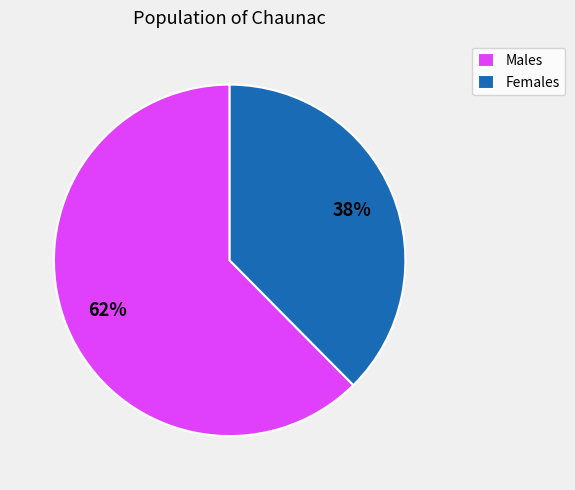

Combined, do Females and Males account for over 50%?

Yes